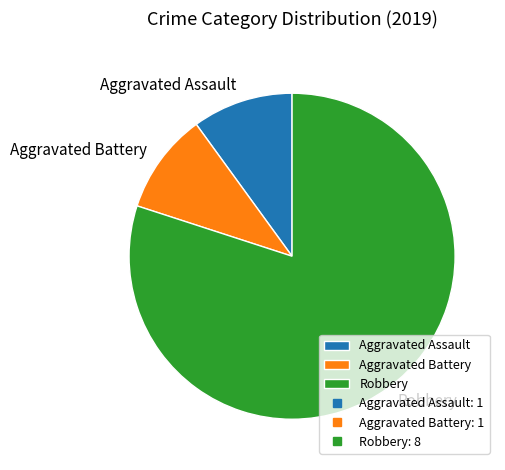

Is there a majority slice in this chart?

Yes